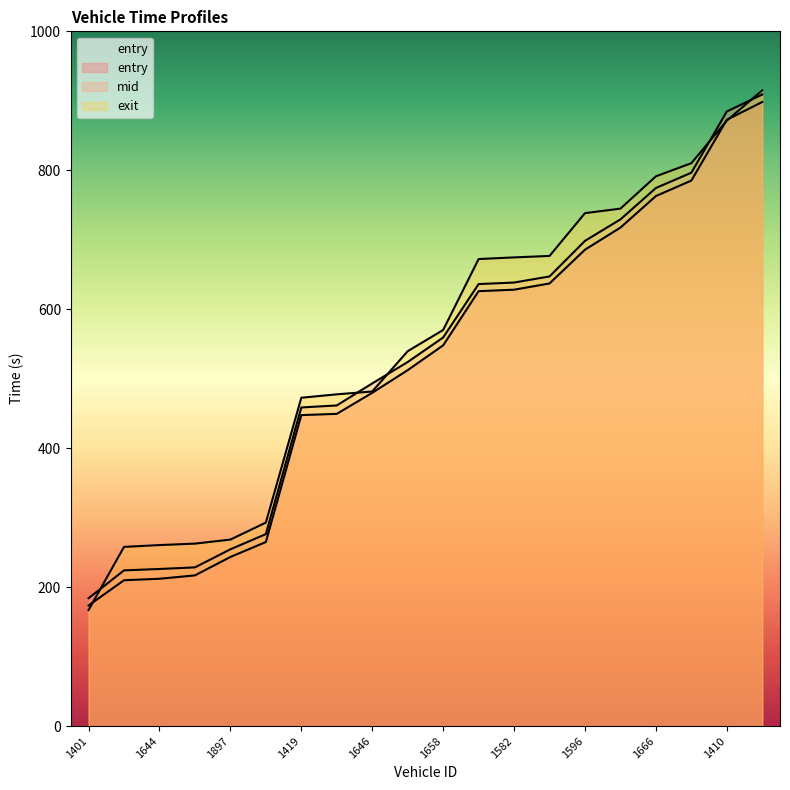

What is the total value across all series at 1548?

707.9